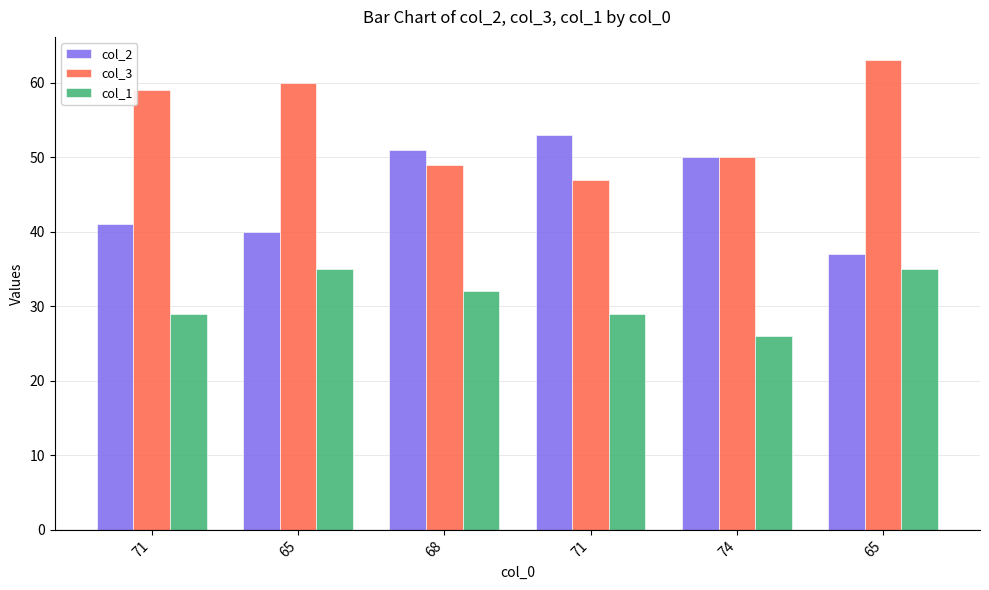

What are all the series names shown in the legend?

col_2, col_3, col_1